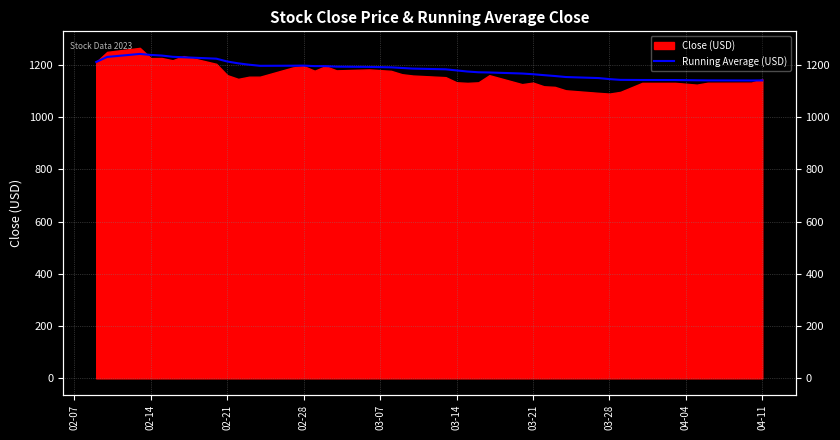

What is the average value?

1183.7